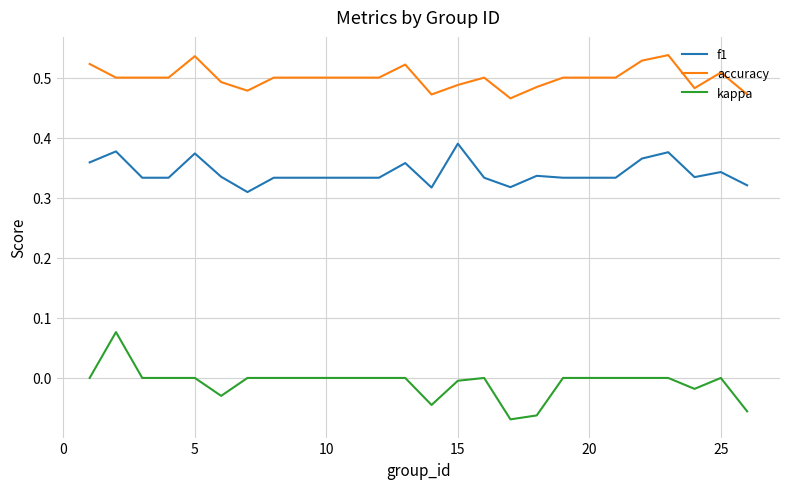

Which series has the largest total across all categories?

accuracy